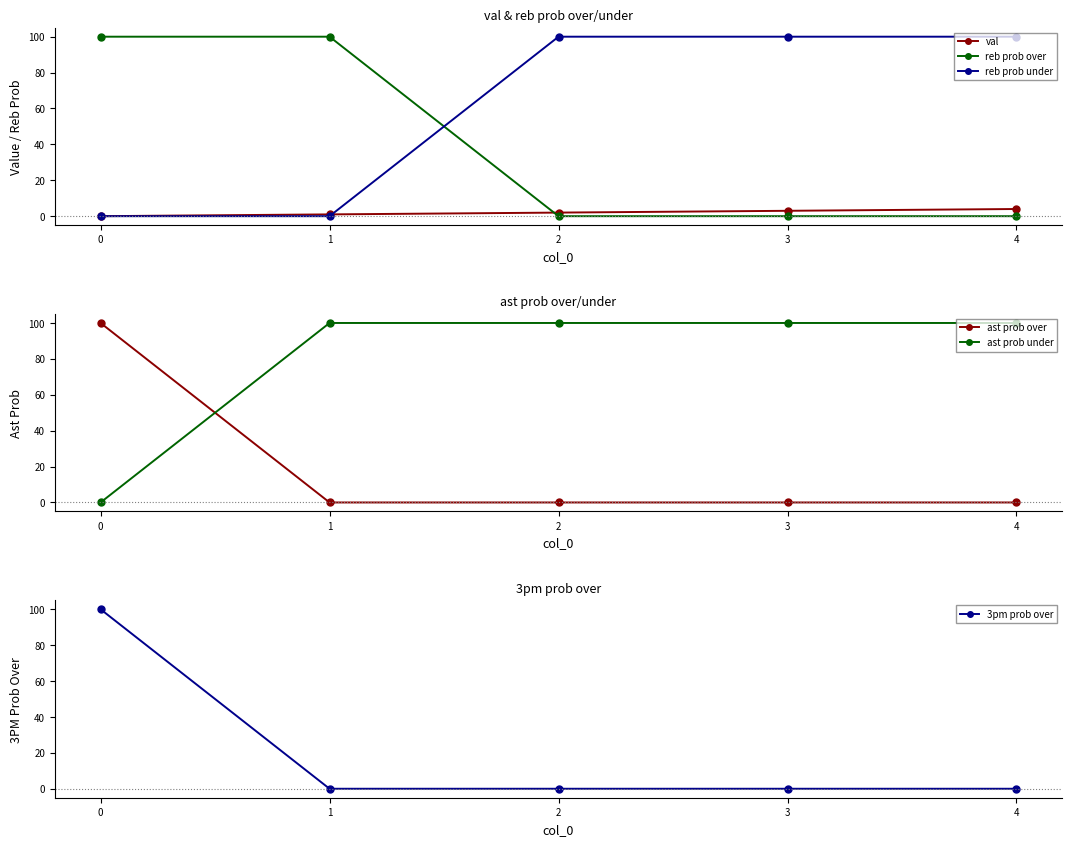

How many distinct data groups are displayed?

6